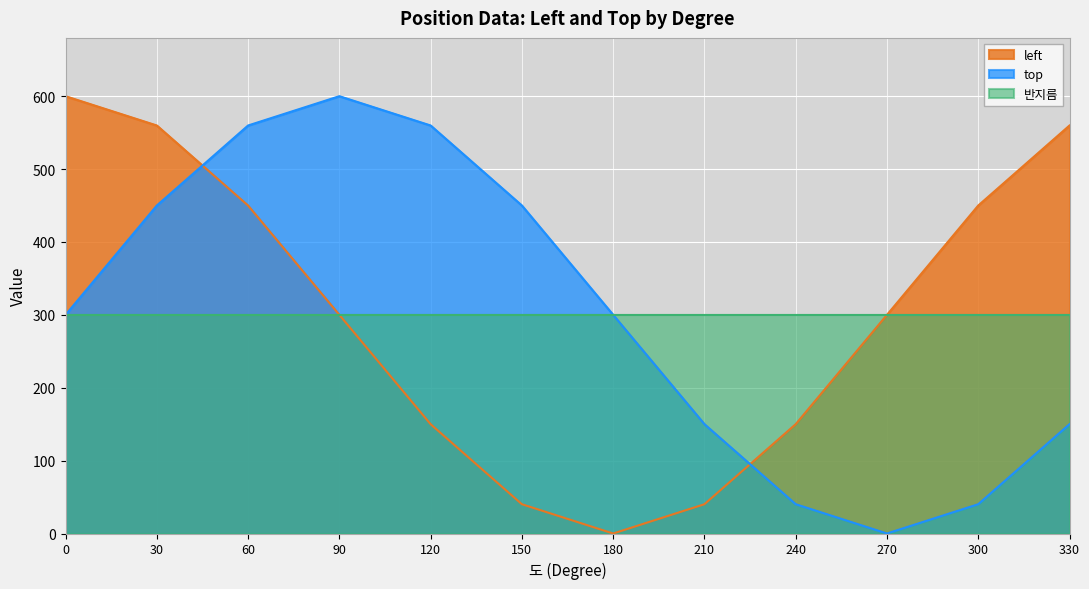

Which series has the largest total across all categories?

top